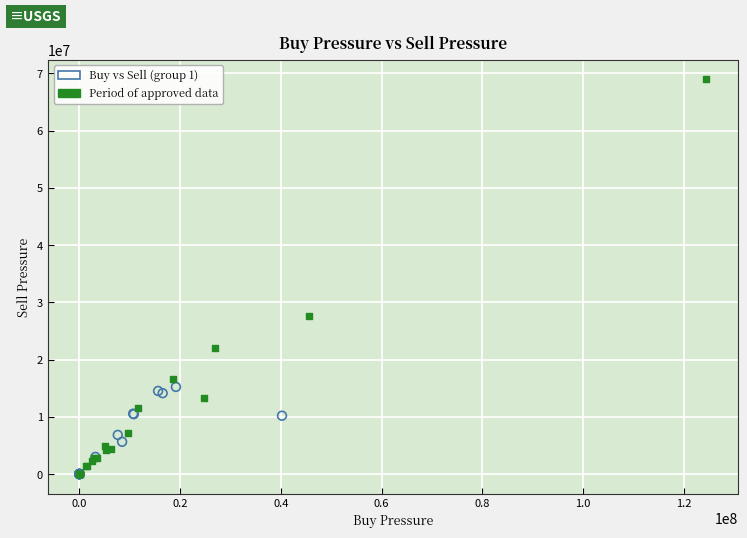

What are all the series names shown in the legend?

Buy vs Sell (group 1), Period of approved data